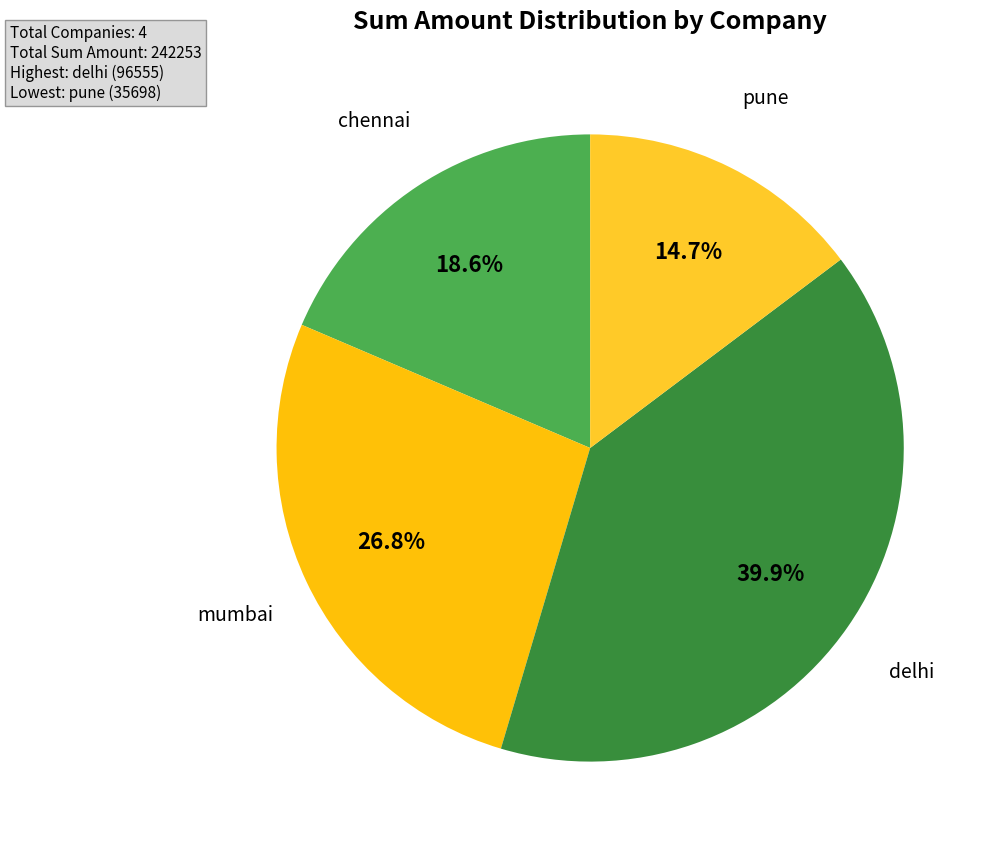

Does any single category account for the majority?

No